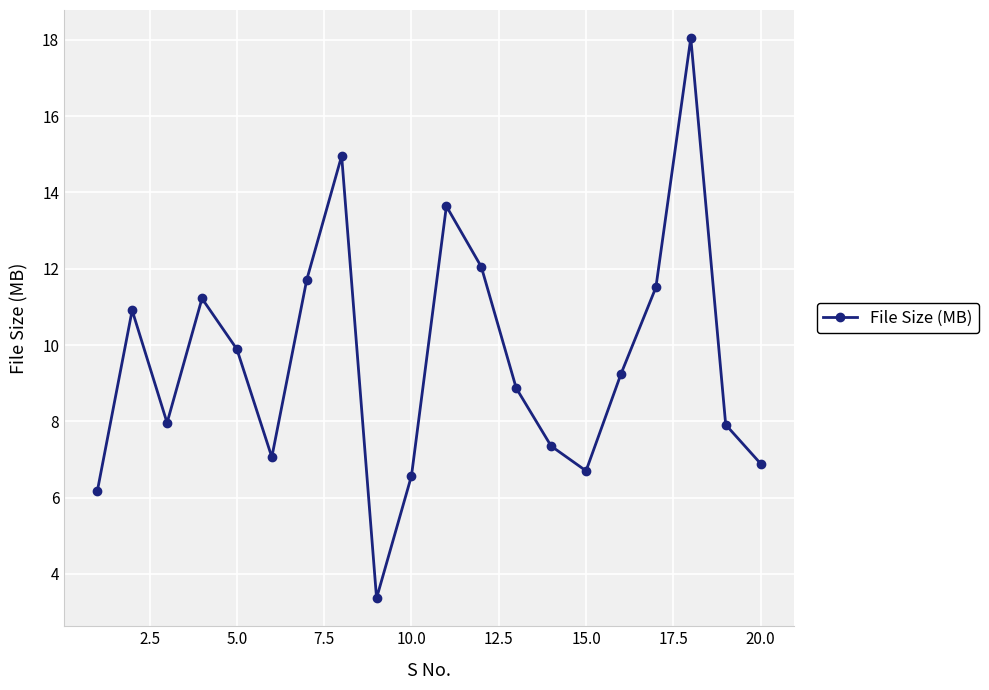

What is the value of the 13th point from the left?

8.9